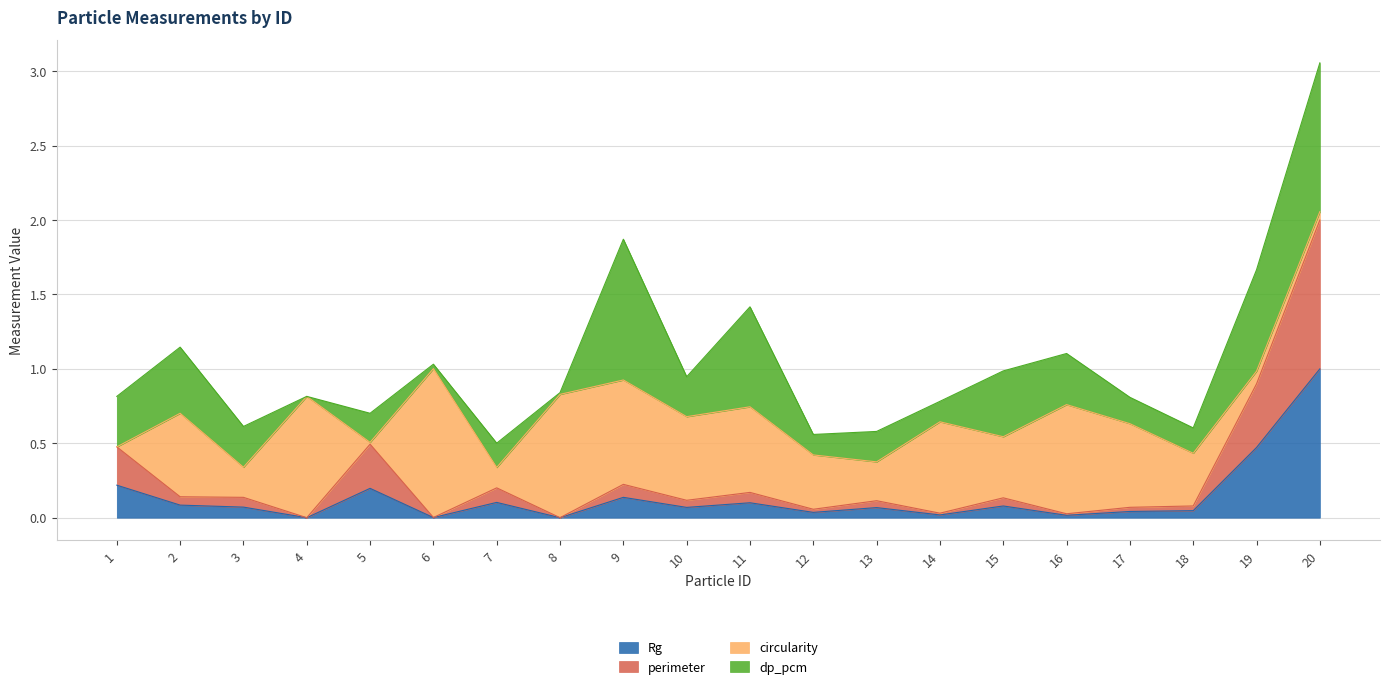

How many interior local valleys does the Rg series have?

7